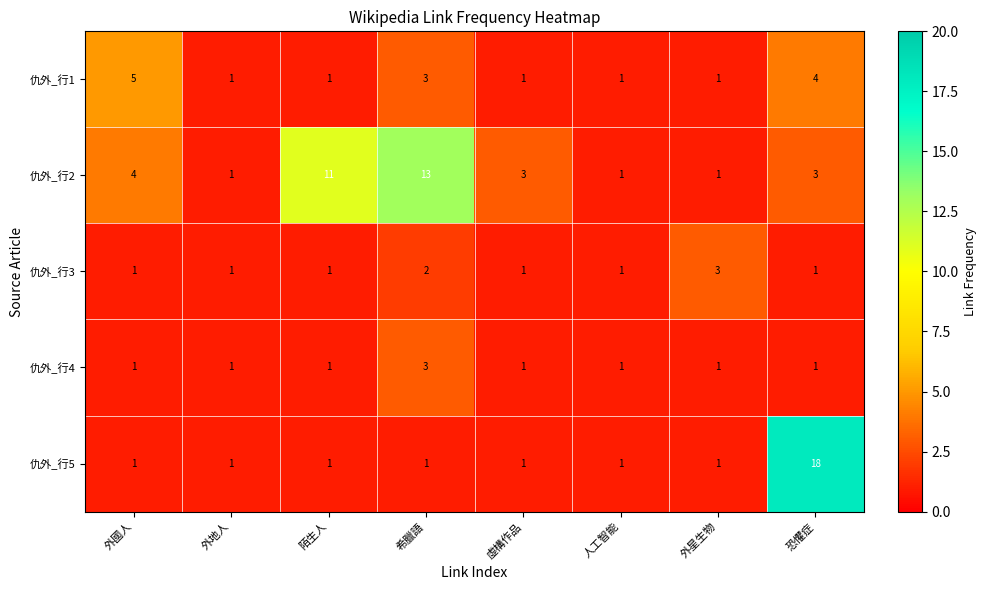

What is the difference between the second highest and minimum values in the 仇外_行1 series?

3